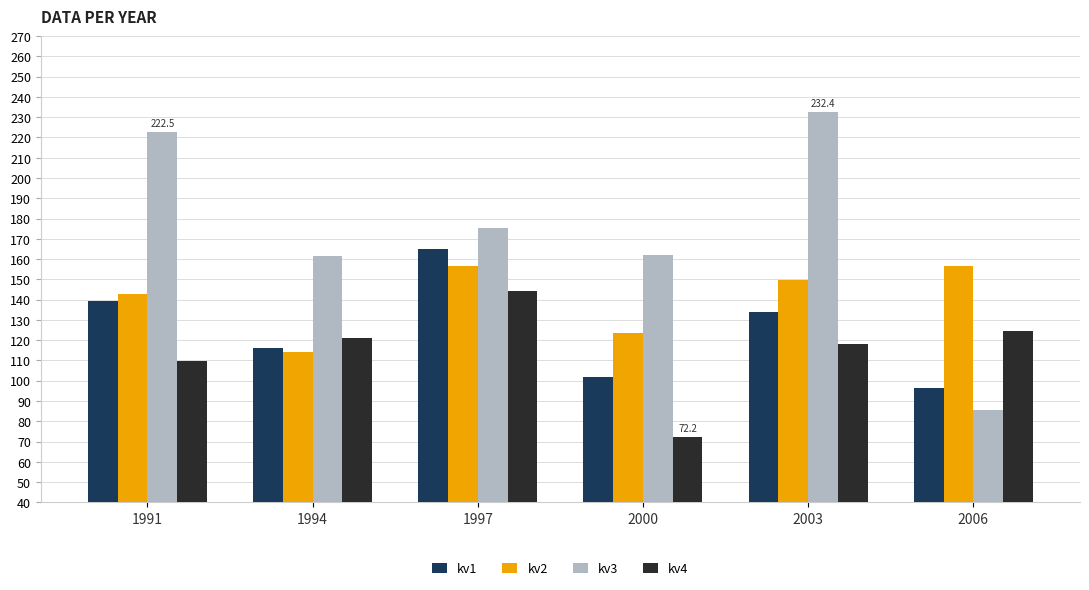

Read the kv1 value at 1997.

165.0